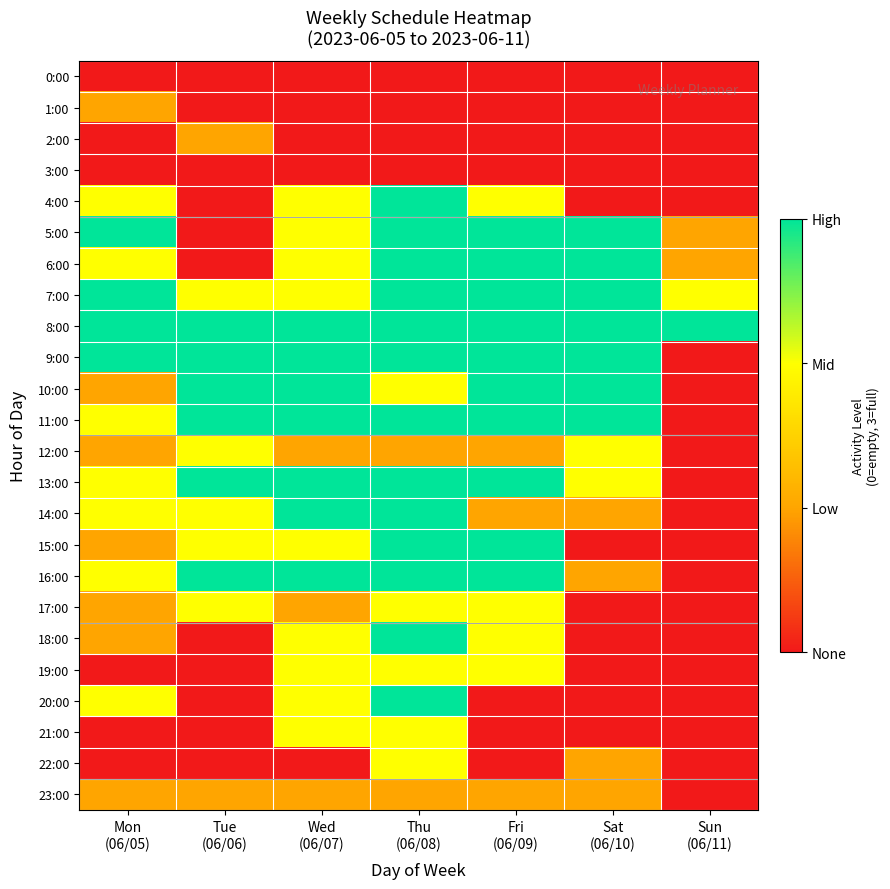

Between Thu (06/08) and Sun (06/11), which series saw the biggest shift?

4:00